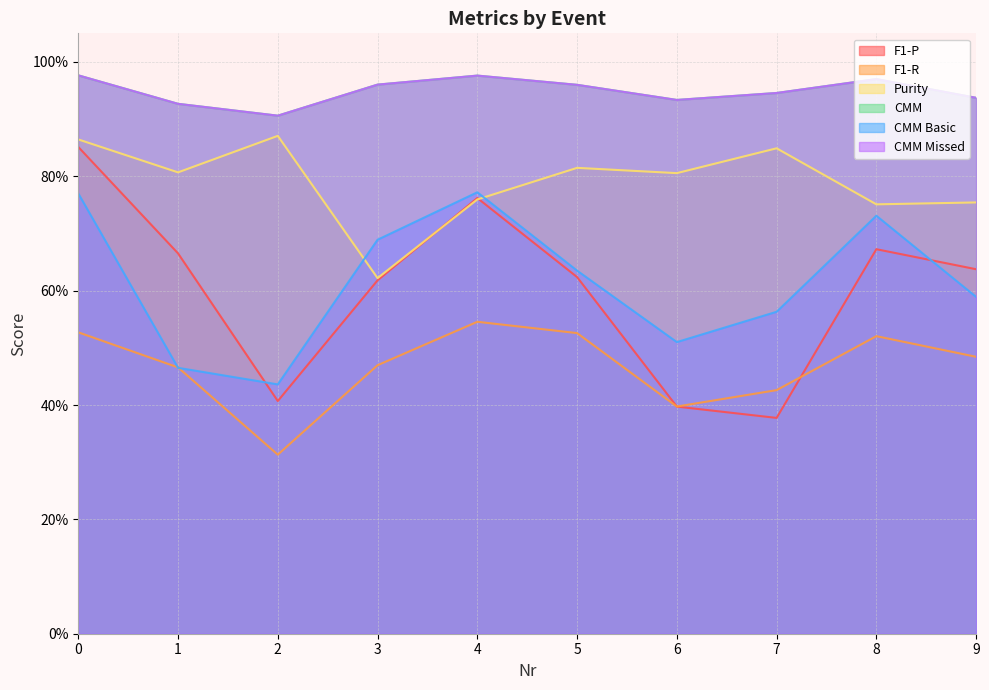

List the series in order of their peak value, highest first.

CMM, CMM Missed, Purity, F1-P, CMM Basic, F1-R